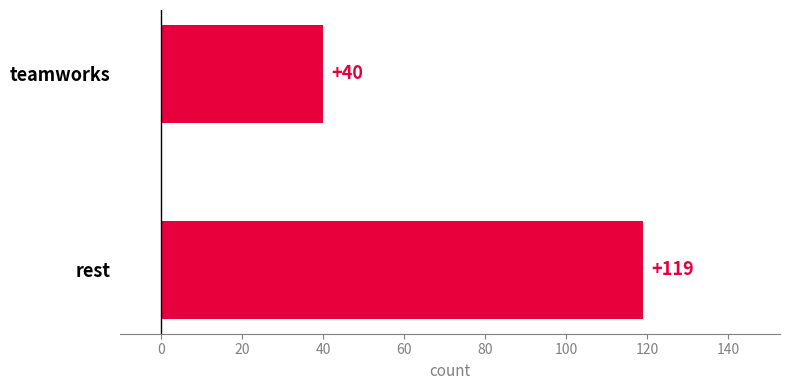

Reading bottom to top, what are all the values shown in this chart?

119	40